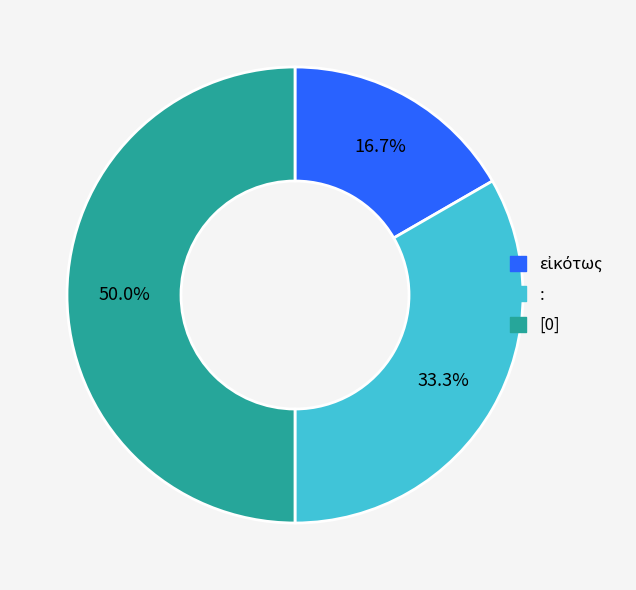

What percentage do : and [0] together represent?

83.3%